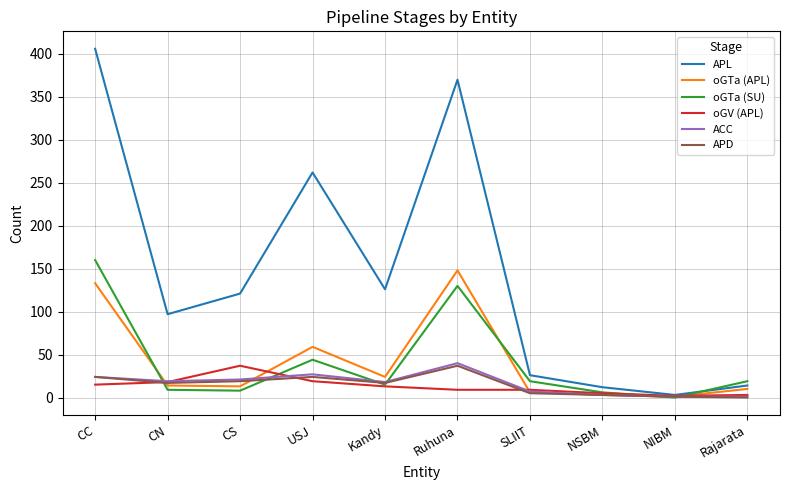

What position from the left is USJ?

4